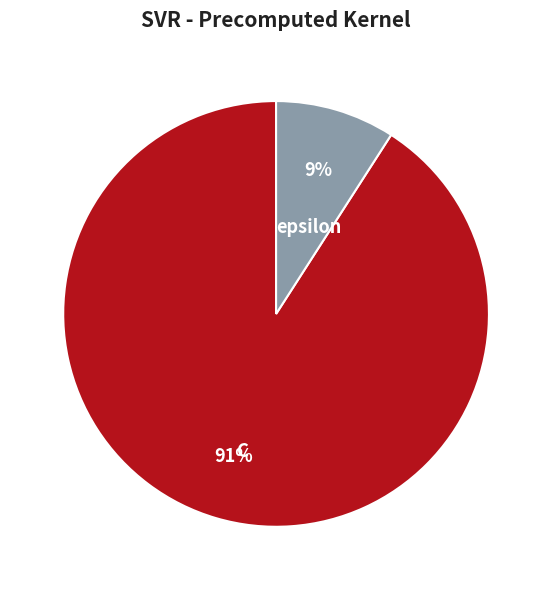

Which category accounts for the majority?

C